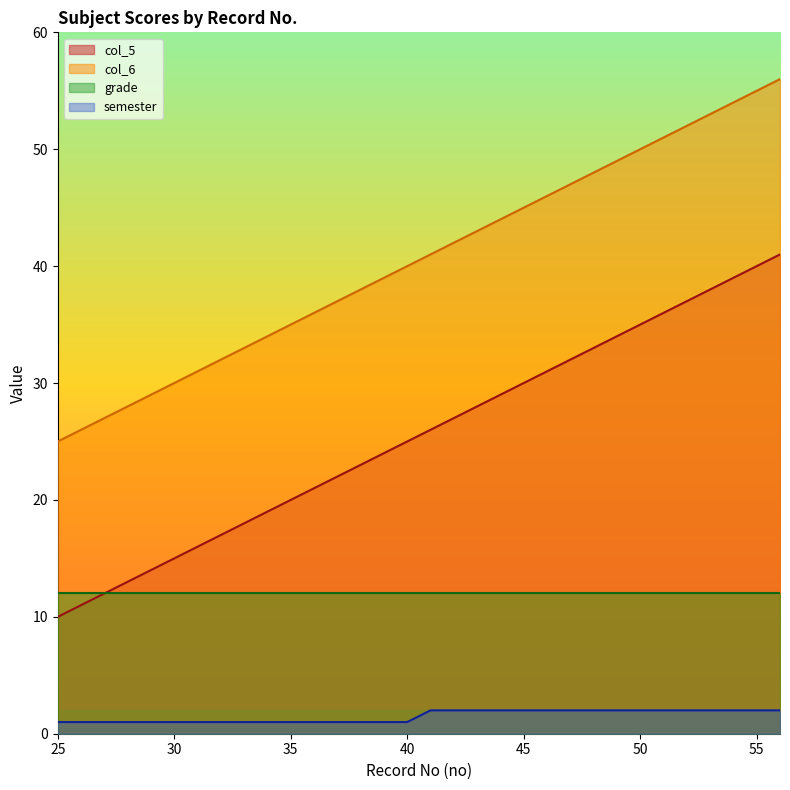

What are all the series names shown in the legend?

col_5, col_6, grade, semester